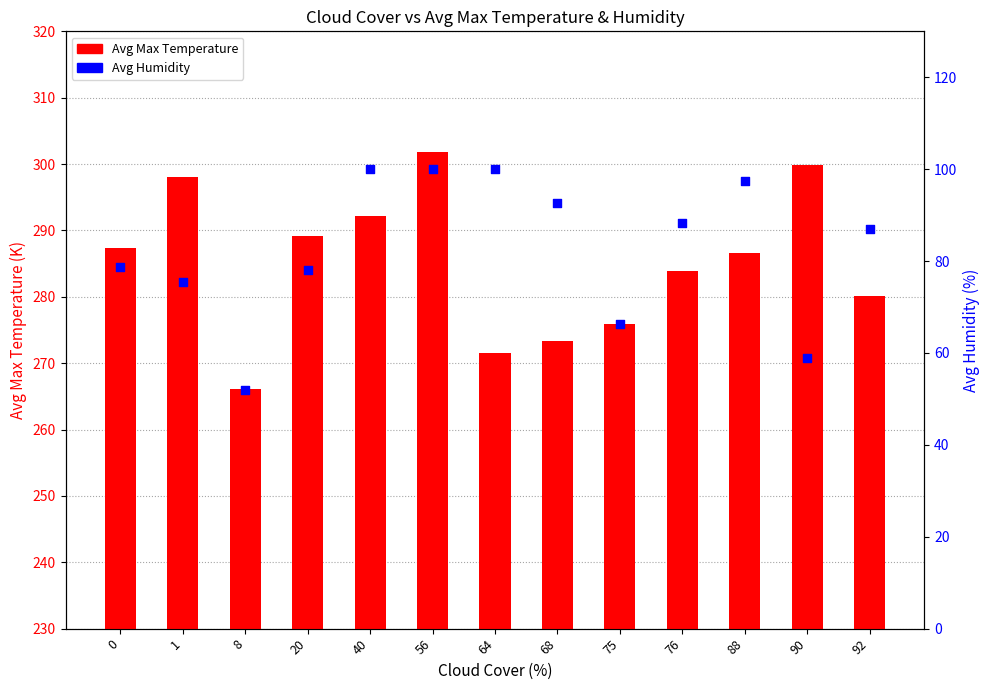

What are all the series names shown in the legend?

Avg Max Temperature, Avg Humidity